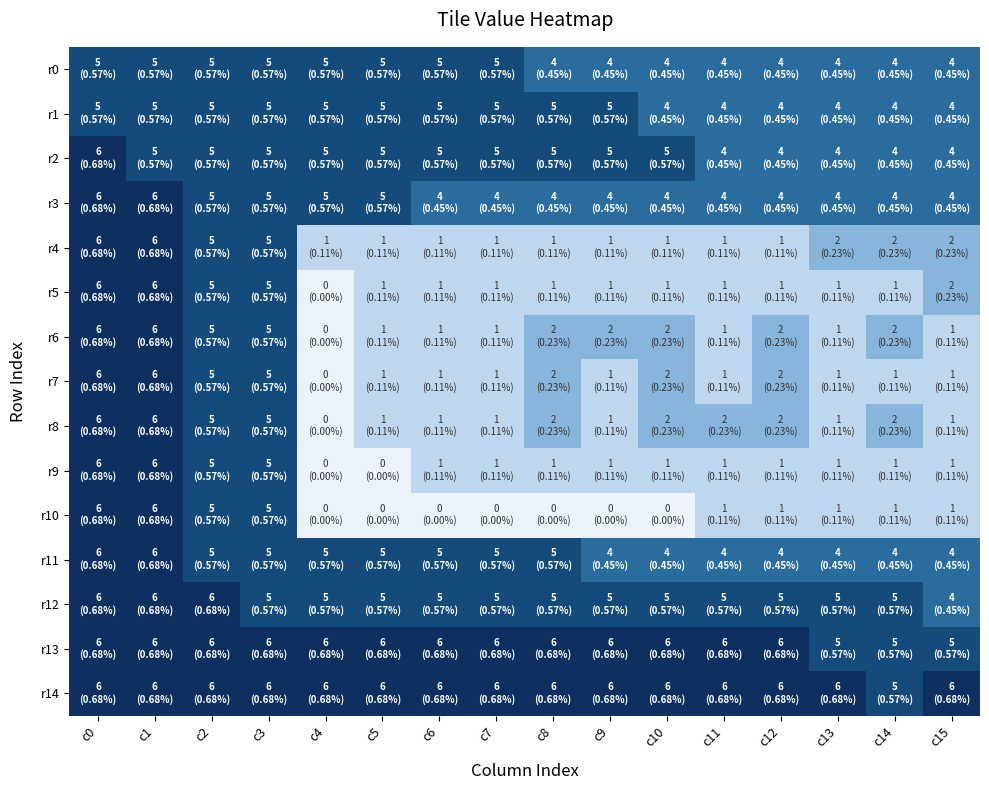

Which series has the largest range (max minus min)?

r5